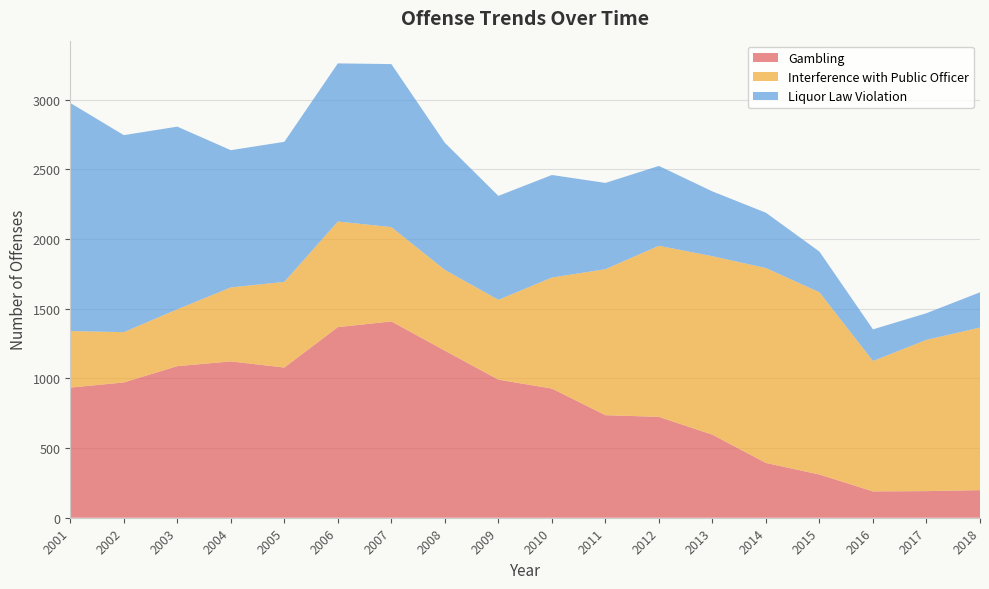

Reading left to right, extract all data points from this chart.

Gambling: 2001=934	2002=971	2003=1088	2004=1122	2005=1078	2006=1368	2007=1409	2008=1199	2009=991	2010=927	2011=736	2012=724	2013=596	2014=393	2015=310	2016=189	2017=191	2018=198
Interference with Public Officer: 2001=406	2002=361	2003=408	2004=531	2005=615	2006=758	2007=677	2008=580	2009=573	2010=797	2011=1048	2012=1228	2013=1281	2014=1399	2015=1308	2016=936	2017=1086	2018=1167
Liquor Law Violation: 2001=1637	2002=1414	2003=1311	2004=985	2005=1005	2006=1135	2007=1170	2008=912	2009=746	2010=736	2011=619	2012=573	2013=465	2014=397	2015=292	2016=227	2017=191	2018=253